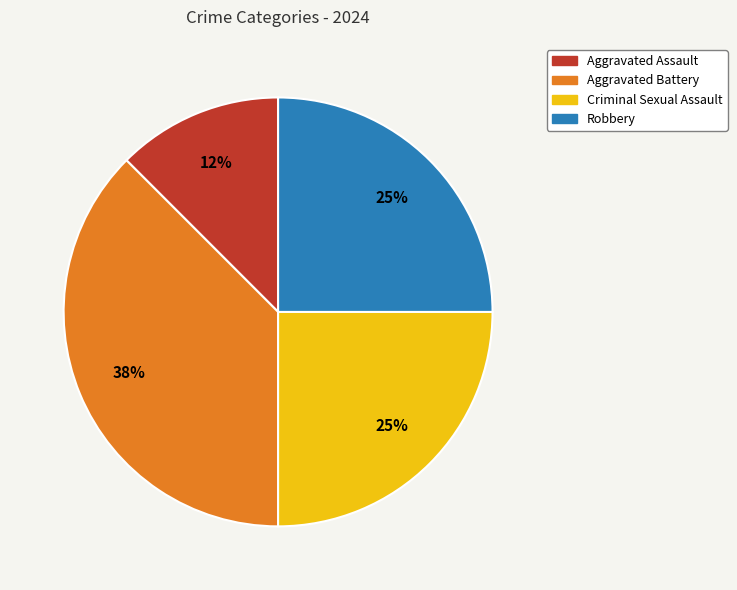

Count the number of slices in the pie.

4